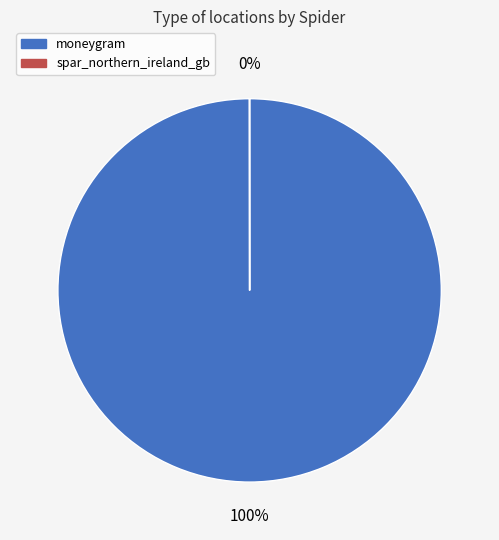

To the nearest percent, what percentage of the pie is moneygram?

100%